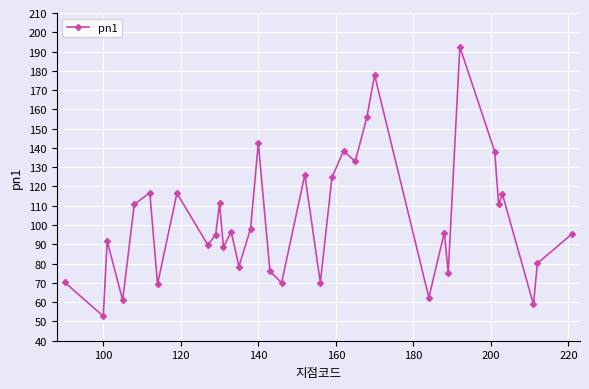

How many interior local valleys (lower than both neighbors) does the data have?

13